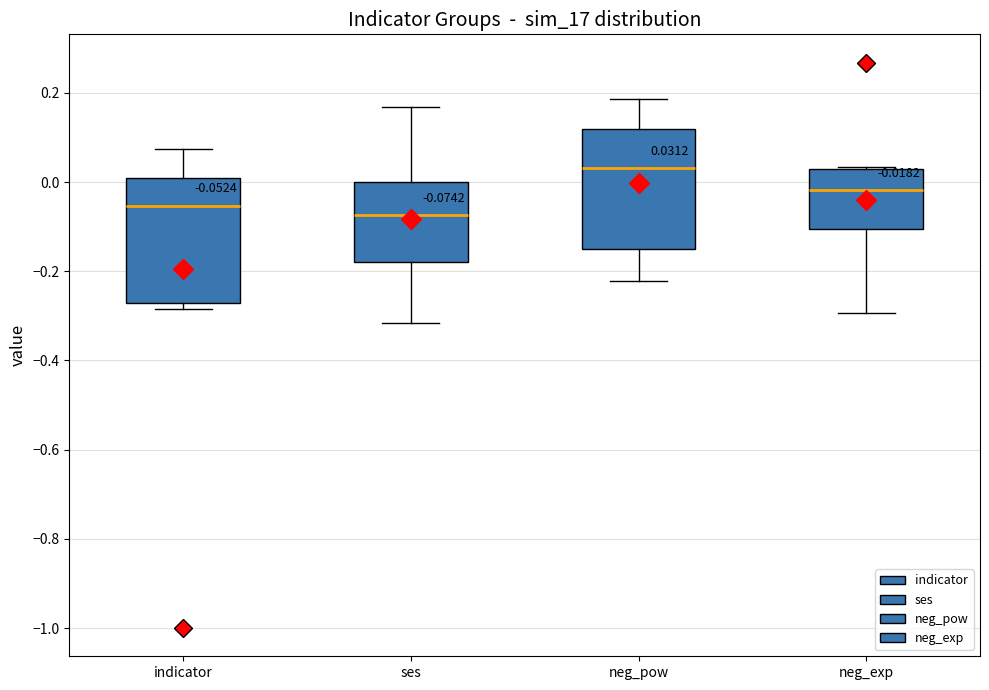

Which box has the lowest median line?

ses